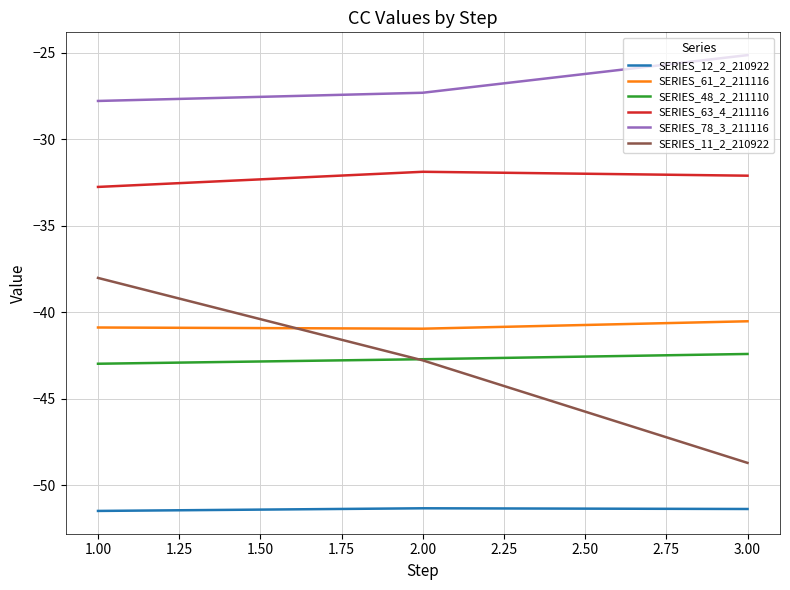

Which series has the largest total across all categories?

SERIES_78_3_211116